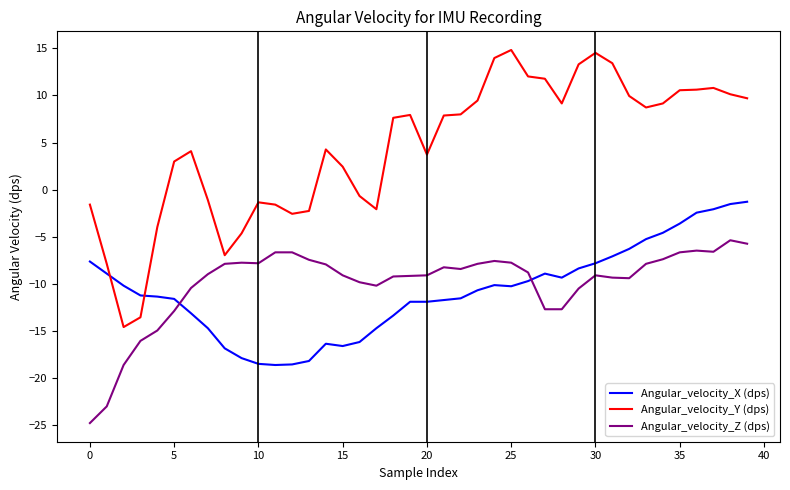

Rank the series by their maximum value, from lowest to highest.

Angular_velocity_Z (dps), Angular_velocity_X (dps), Angular_velocity_Y (dps)